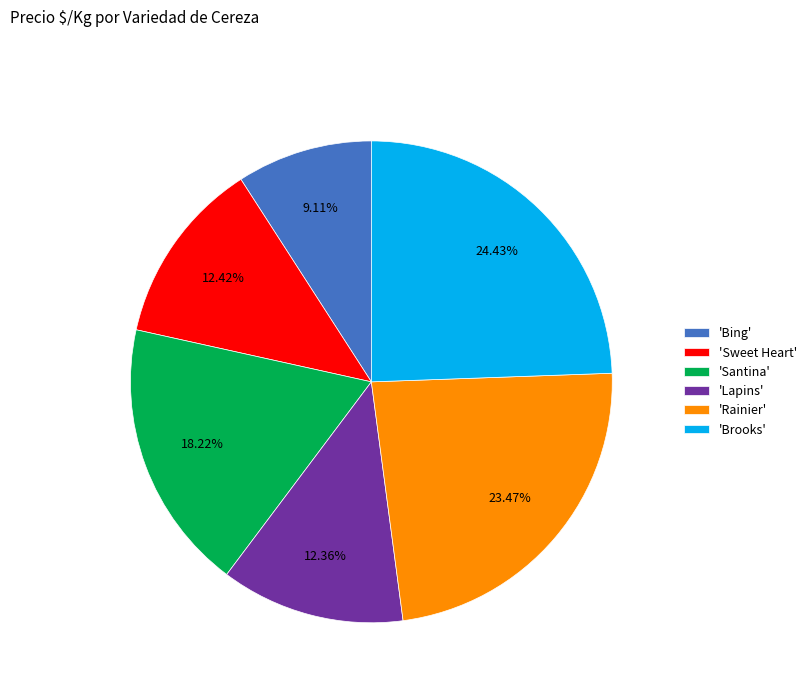

Which category has the biggest portion of the pie?

'Brooks'